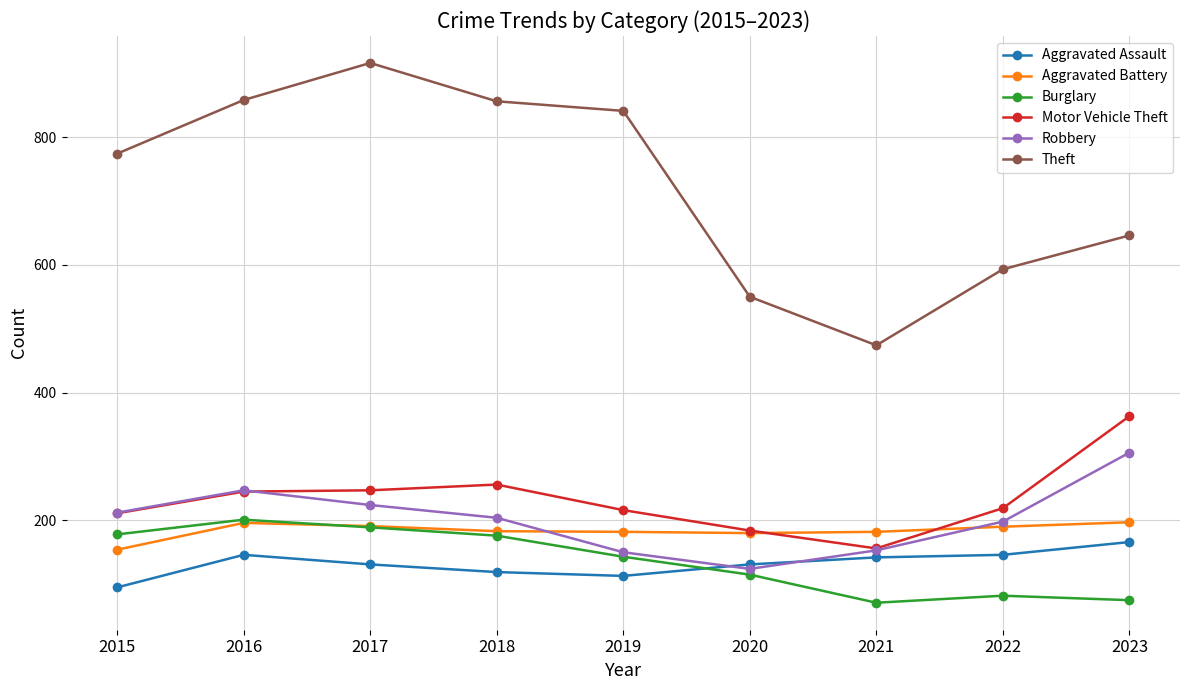

What is the sum of all Burglary values?

1230